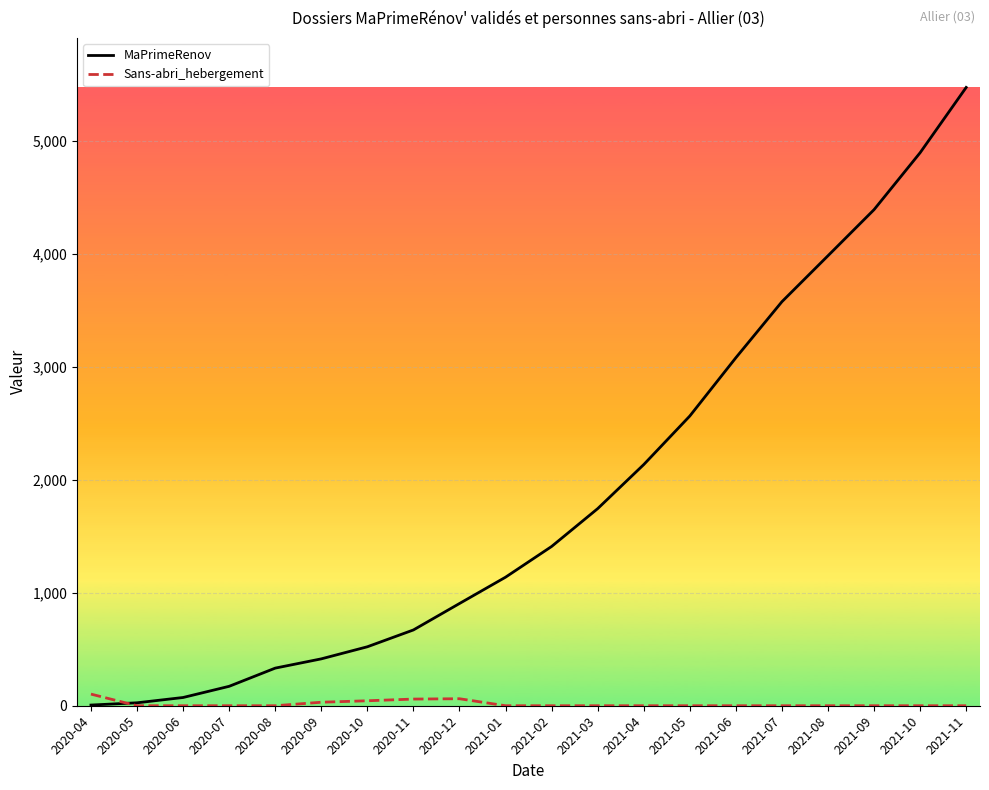

Which series has the widest spread of values?

MaPrimeRenov